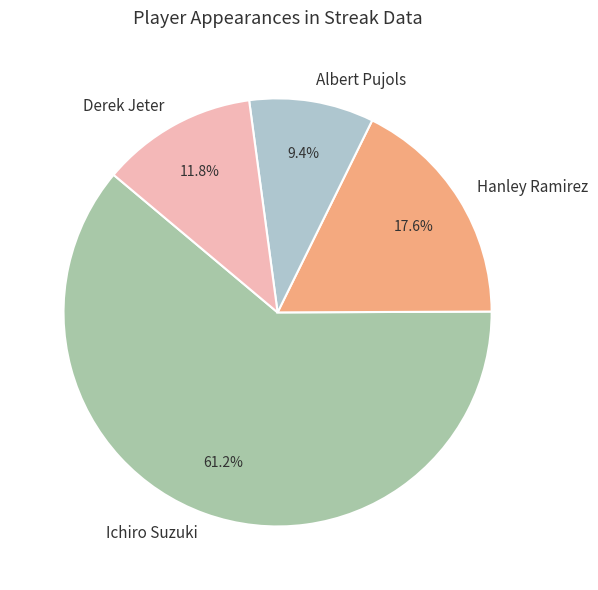

Is Albert Pujols the majority of the pie?

No